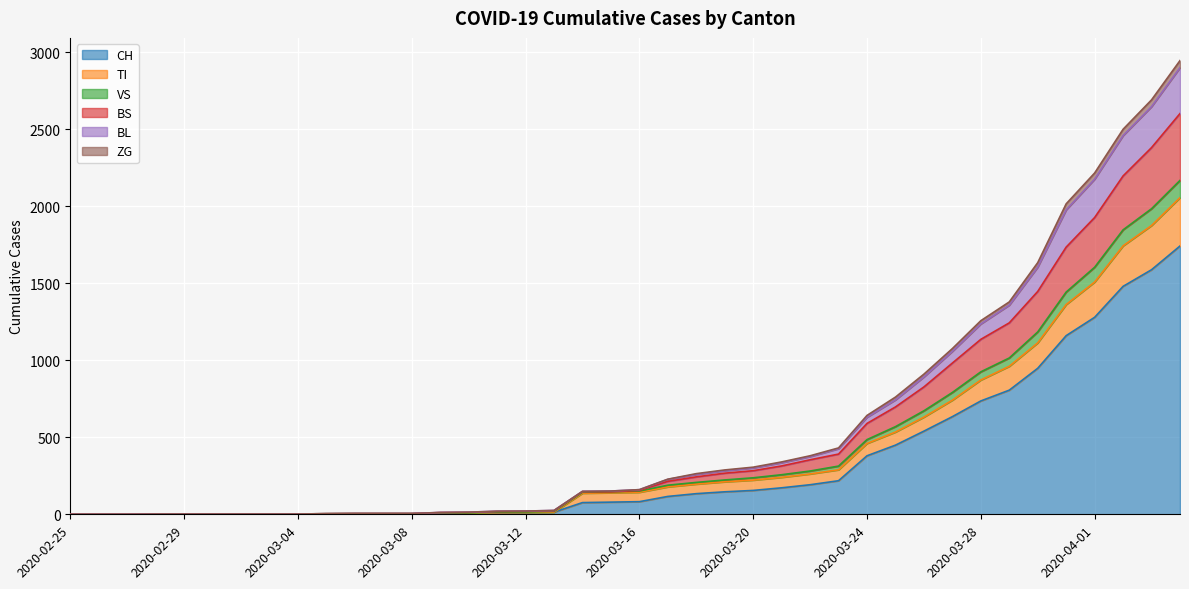

What is the highest value of the CH series?

1742